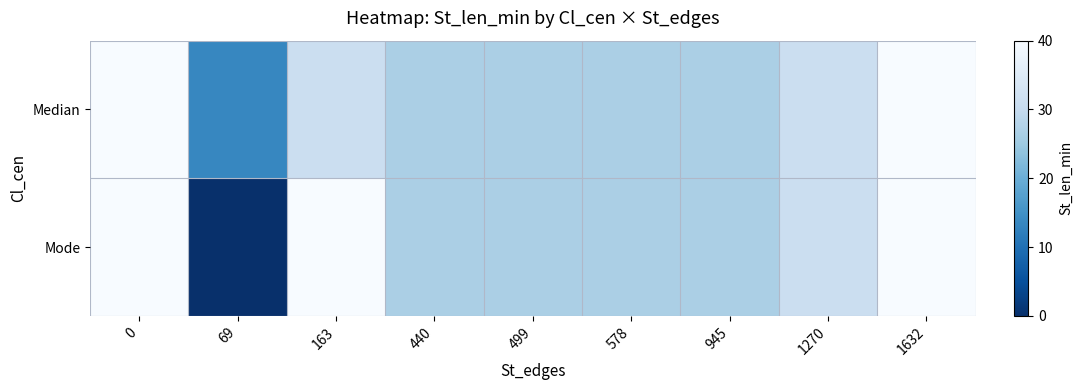

What is the total value across all series at 499?

53.3